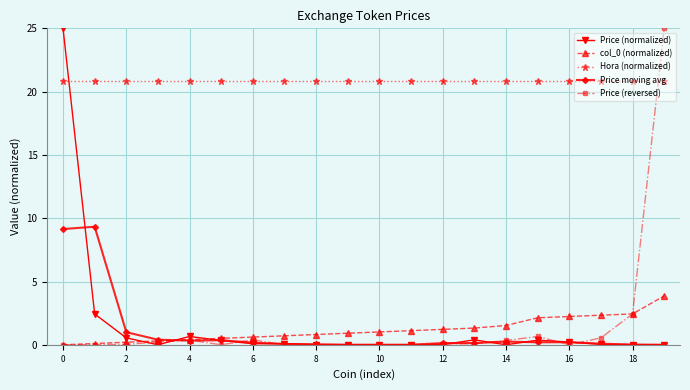

True or false: Hora (normalized) and col_0 (normalized) intersect in this chart.

False